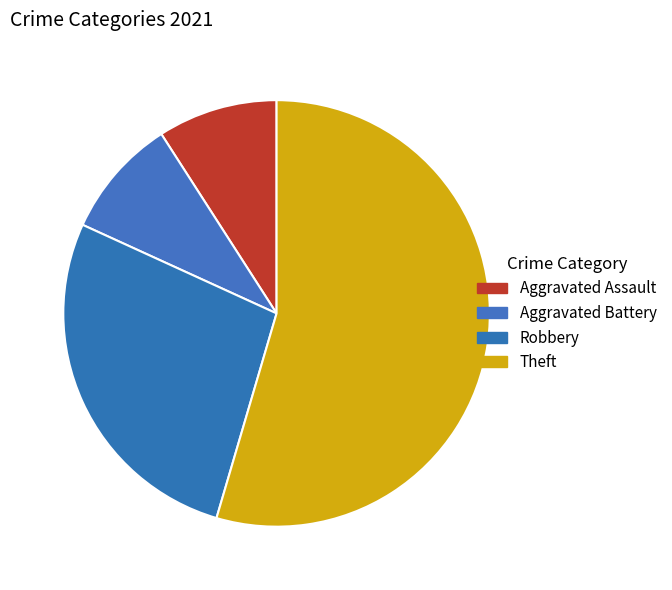

To the nearest percent, what portion does Robbery represent?

27%